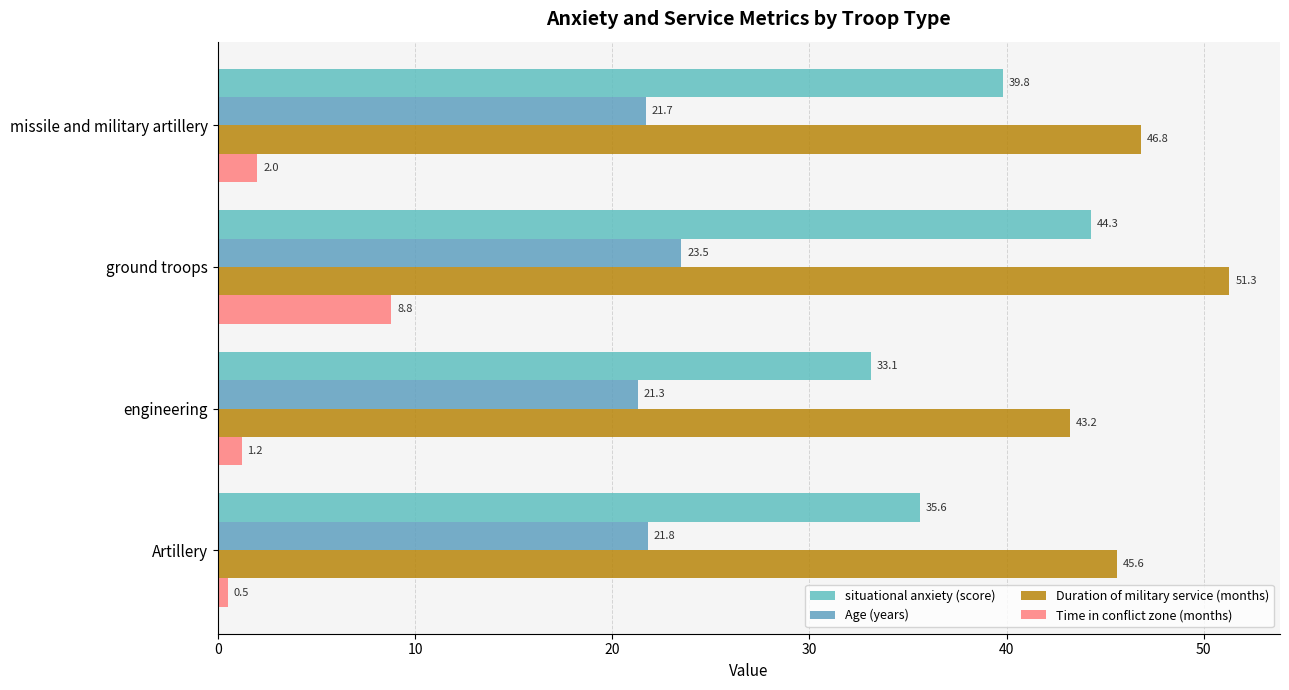

How many data points in Time in conflict zone (months) are less than 2?

2